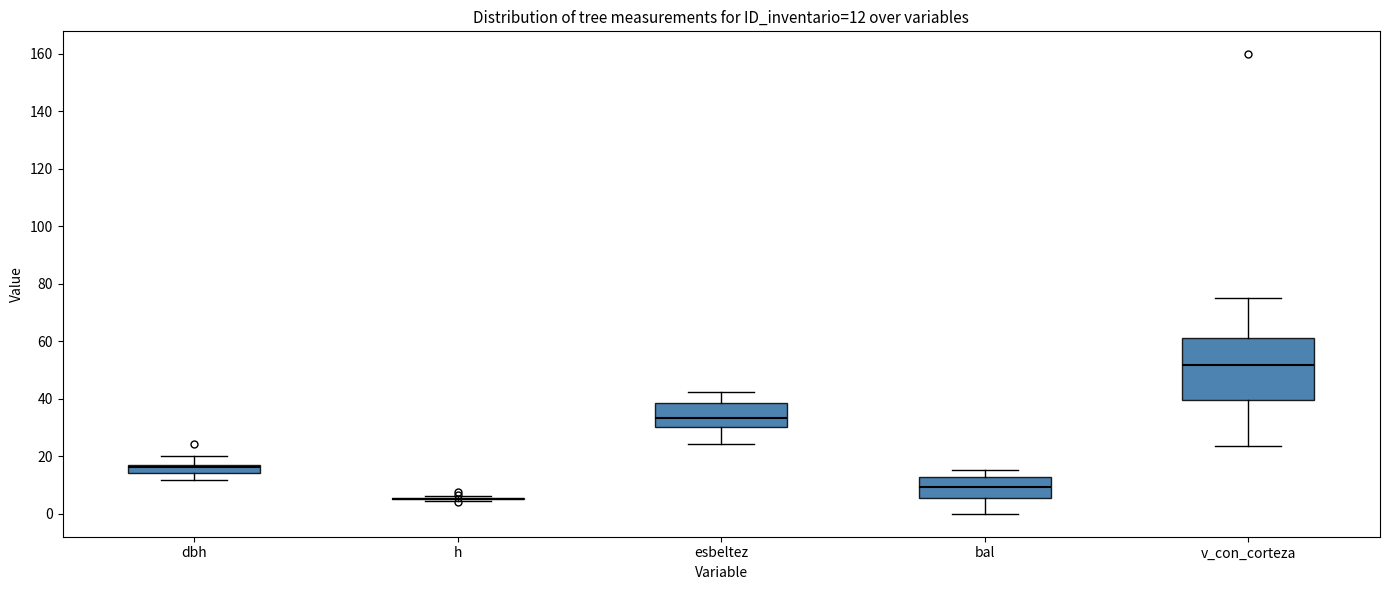

Comparing the boxes themselves (not the whiskers), which one is the tallest?

v_con_corteza